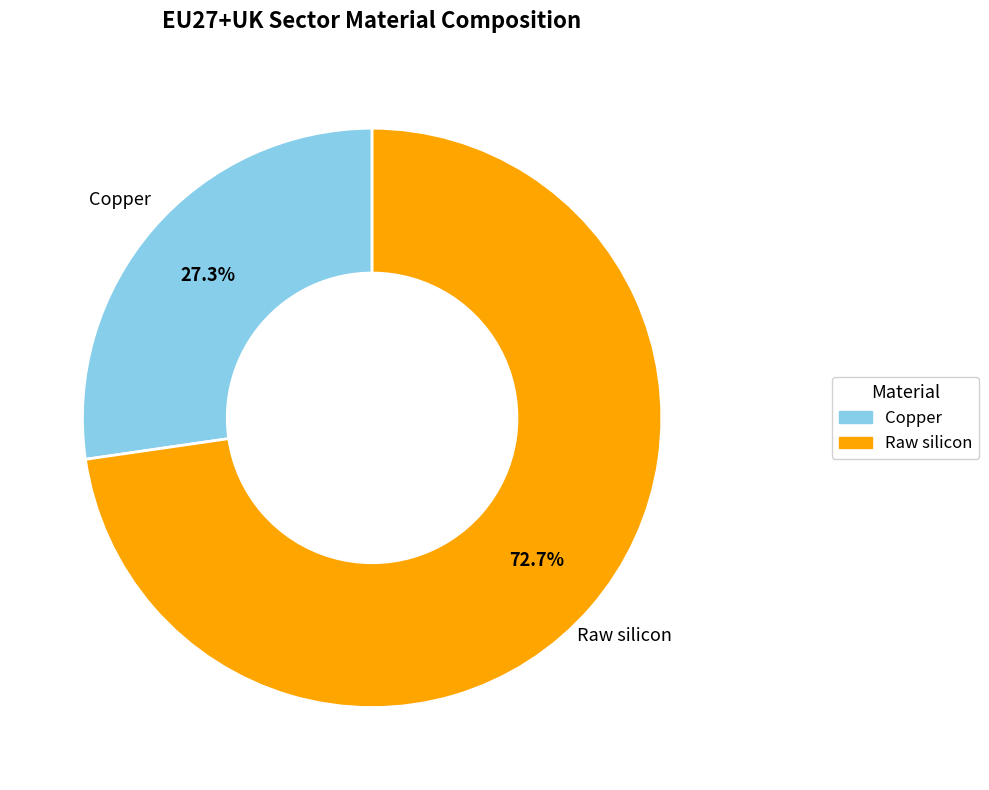

Rank the categories by value from highest to lowest.

Raw silicon, Copper